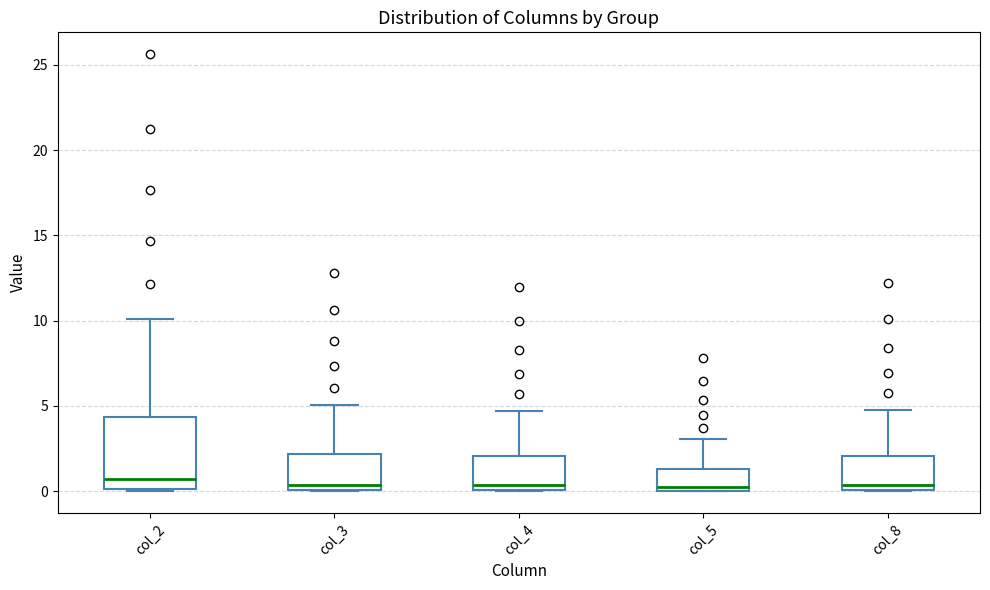

Reading left to right, transcribe this box plot: for each box, give where its median line is, the range the box spans, and where its two whiskers end, as read against the y-axis. The values are not printed on the chart, so give them approximately, as read against the axis.

col_2: median 0.5, box 0.0 to 4.5, whiskers 0.0 to 10.0
col_3: median 0.5, box 0.0 to 2.0, whiskers 0.0 to 5.0
col_4: median 0.5, box 0.0 to 2.0, whiskers 0.0 to 4.5
col_5: median 0.0 (just above the box's lower edge), box 0.0 to 1.5, whiskers 0.0 to 3.0
col_8: median 0.5, box 0.0 to 2.0, whiskers 0.0 to 5.0